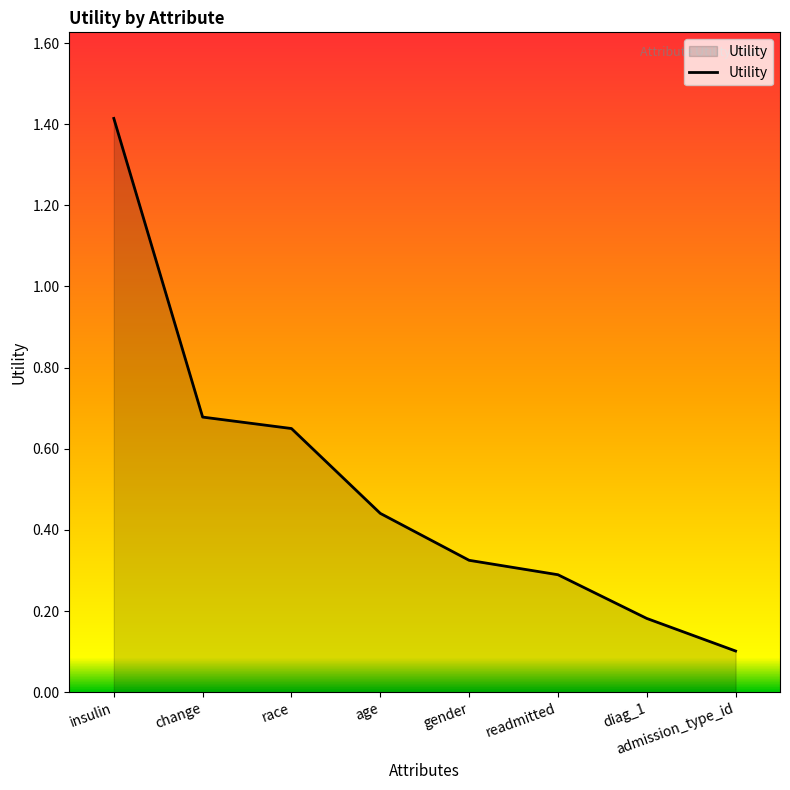

List the labels in order of value, largest first.

insulin, change, race, age, gender, readmitted, diag_1, admission_type_id